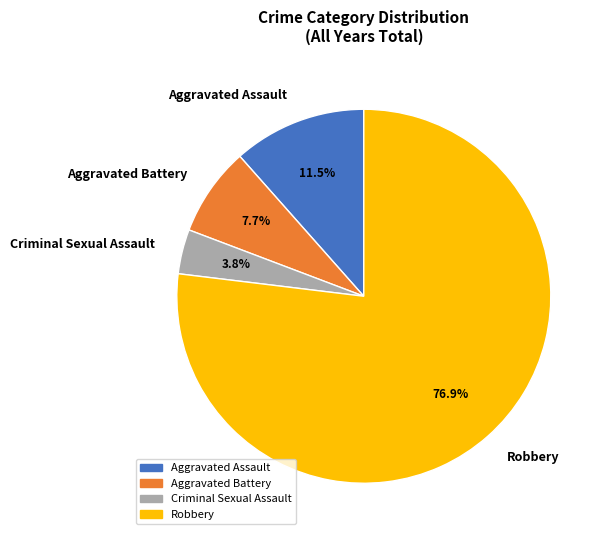

Combined, do Criminal Sexual Assault and Aggravated Battery account for over 50%?

No